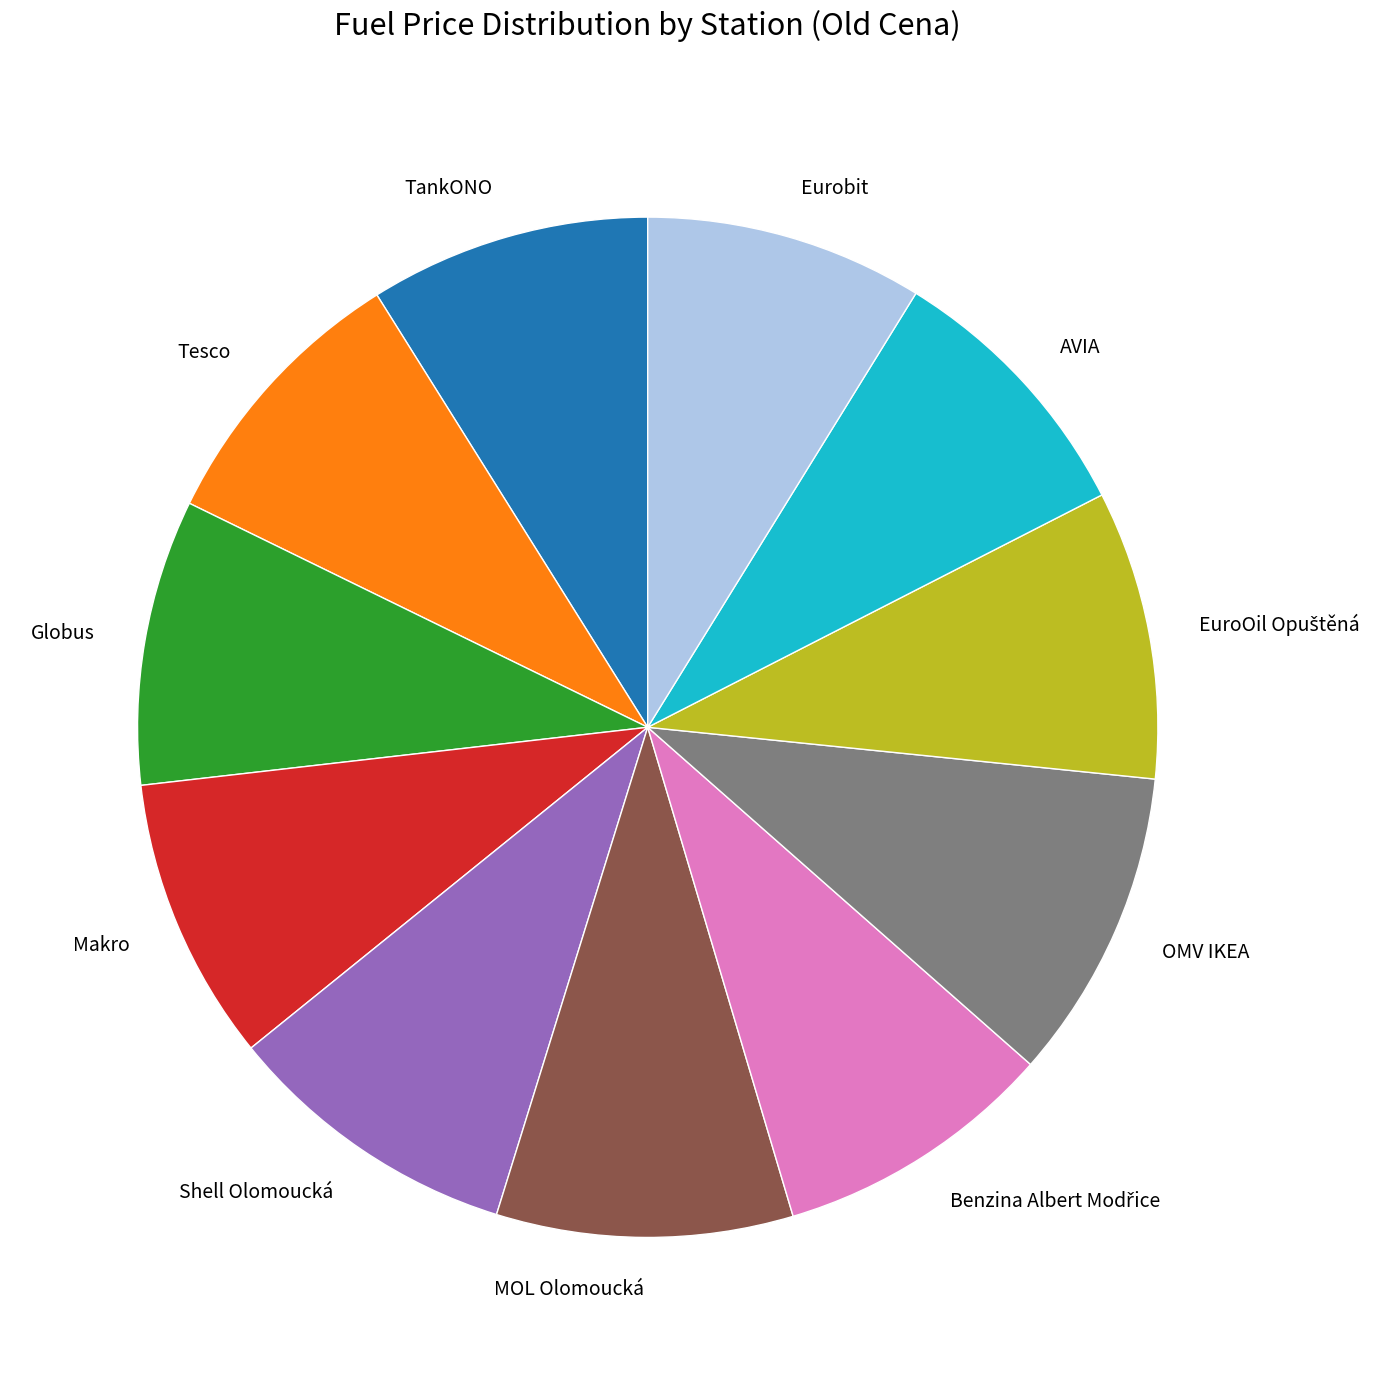

Is the sum of Shell Olomoucká and Eurobit greater than half?

No